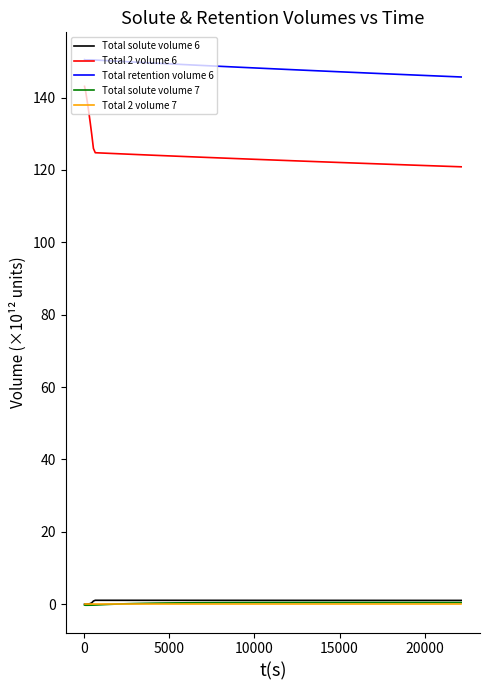

What is the greatest value displayed?

150.5